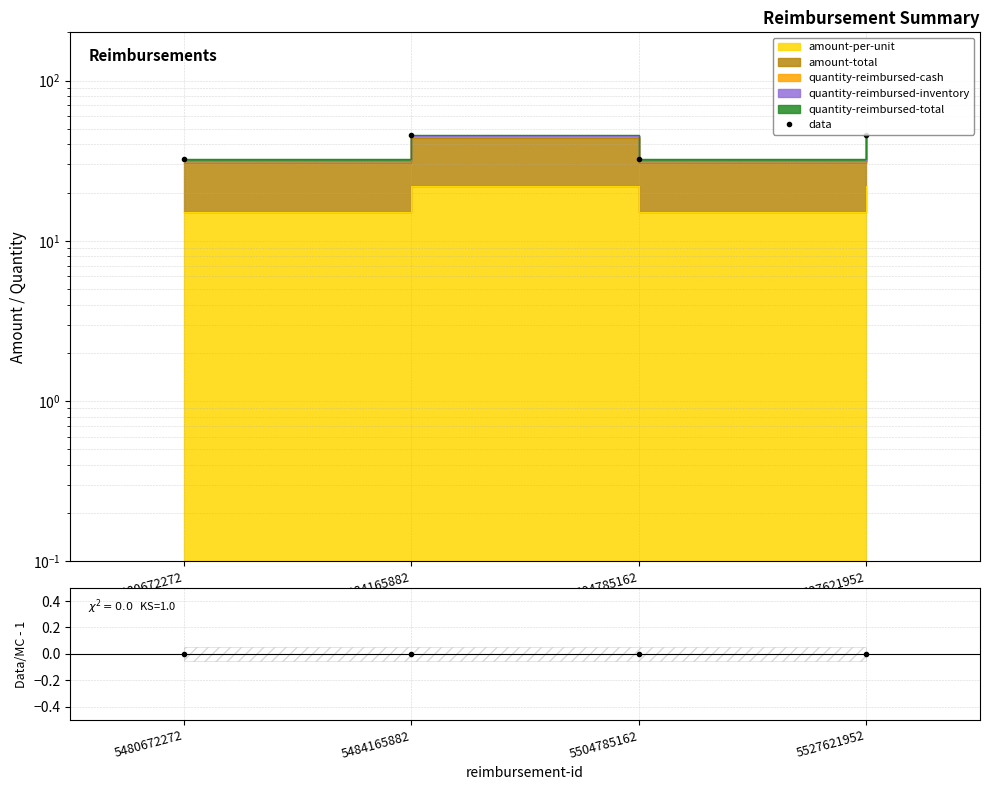

Reading left to right, list all the values displayed in this chart.

data: 32.4	45.9	32.4	45.9
Data/Stack - 1: 0.0	0.0	0.0	0.0